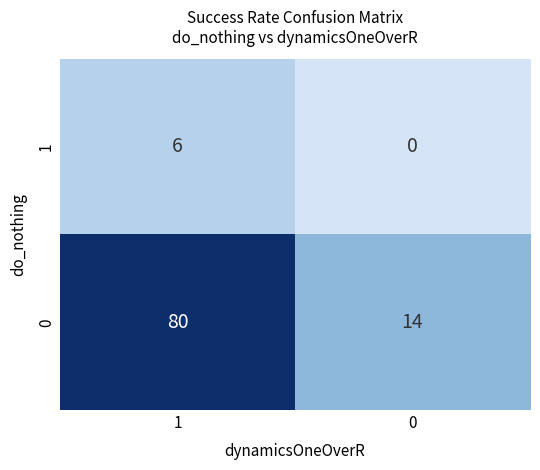

What is the spread (max minus min) of values at 0?

14